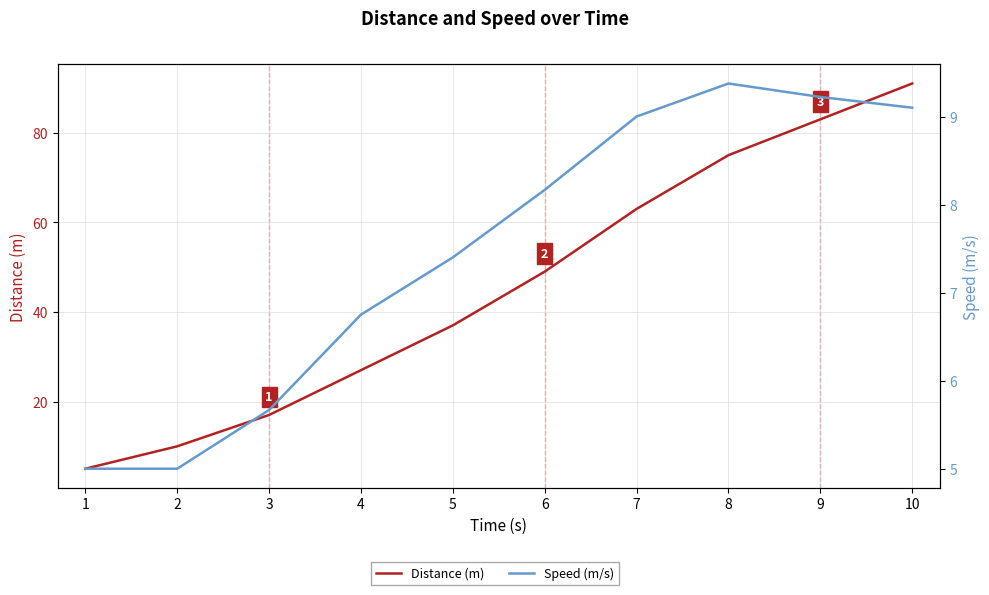

What is the spread (max minus min) of values at 9?

73.8